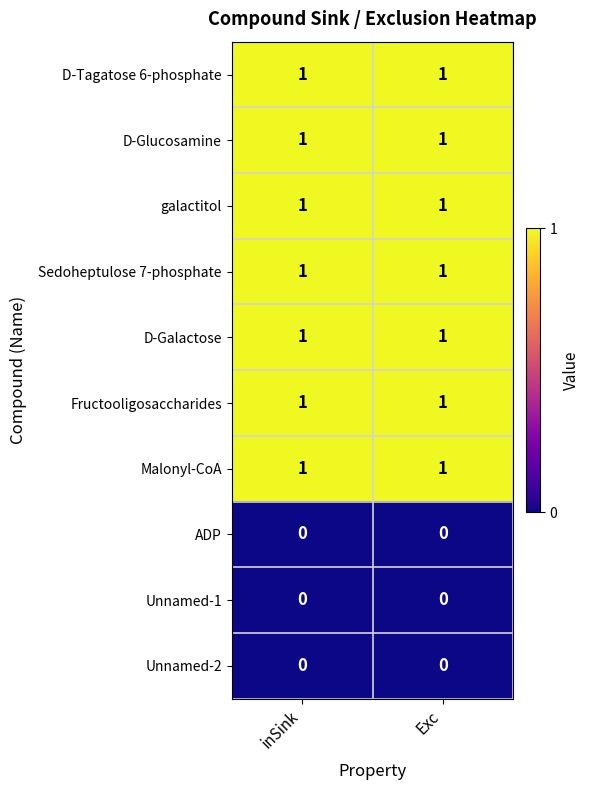

What is the total value across all series at inSink?

7